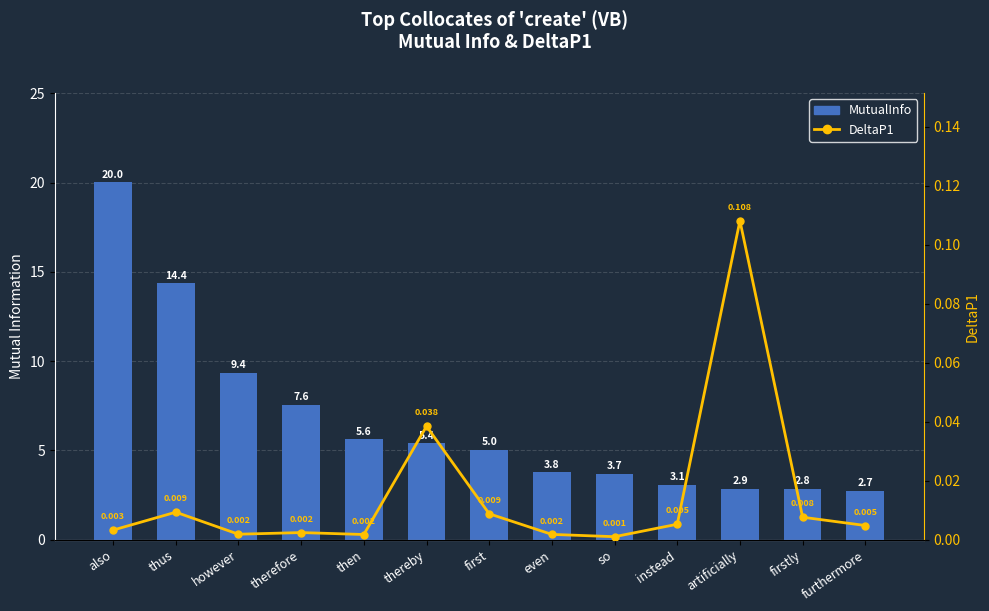

Which category has the highest value across all series?

also